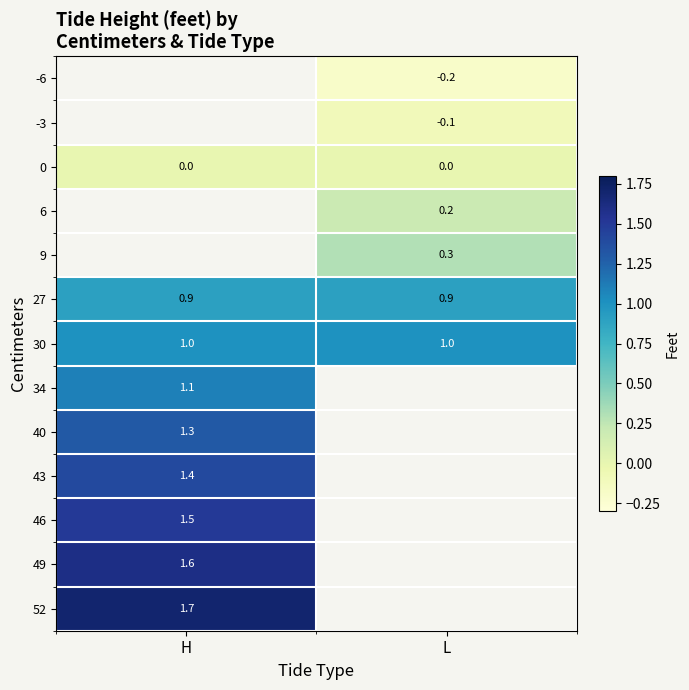

Between L and H, which is larger?

H